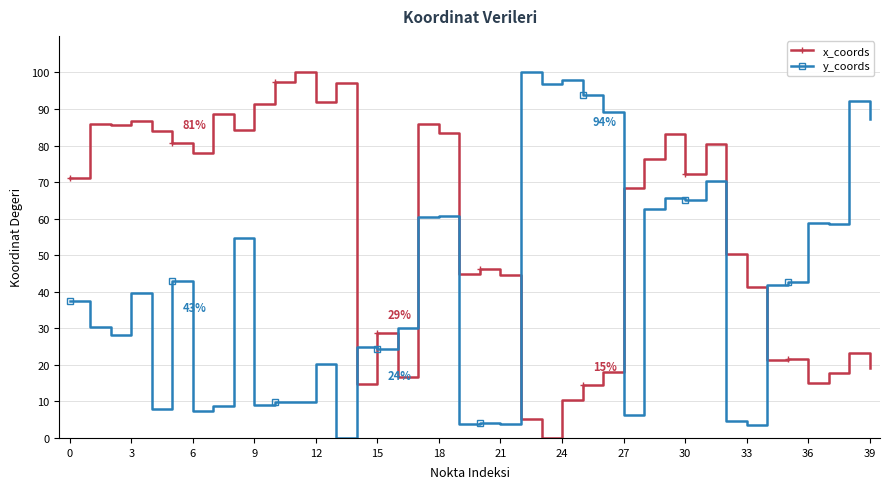

True or false: x_coords has more than 2 points higher than both neighbors.

True